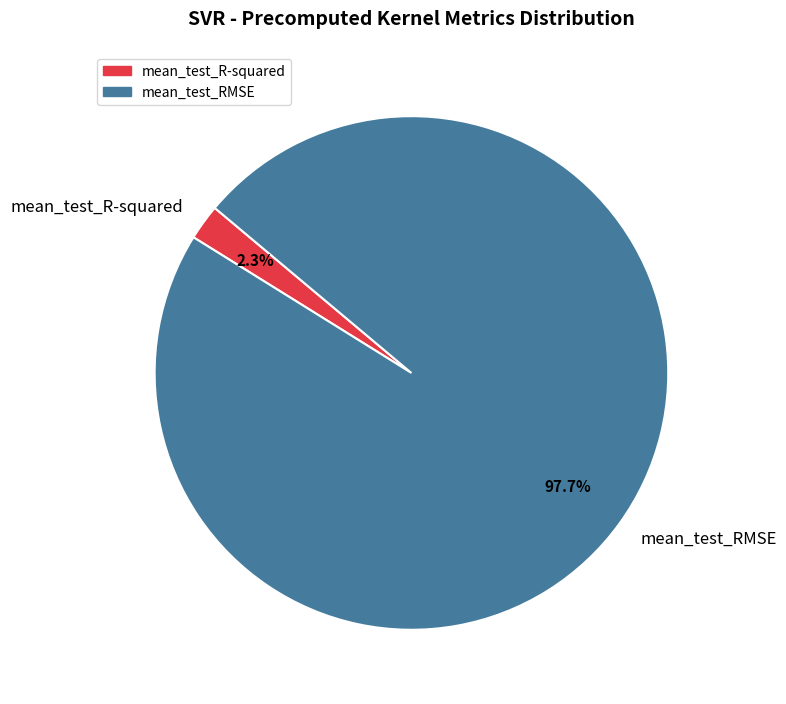

Is there any slice that represents more than half of the pie?

Yes